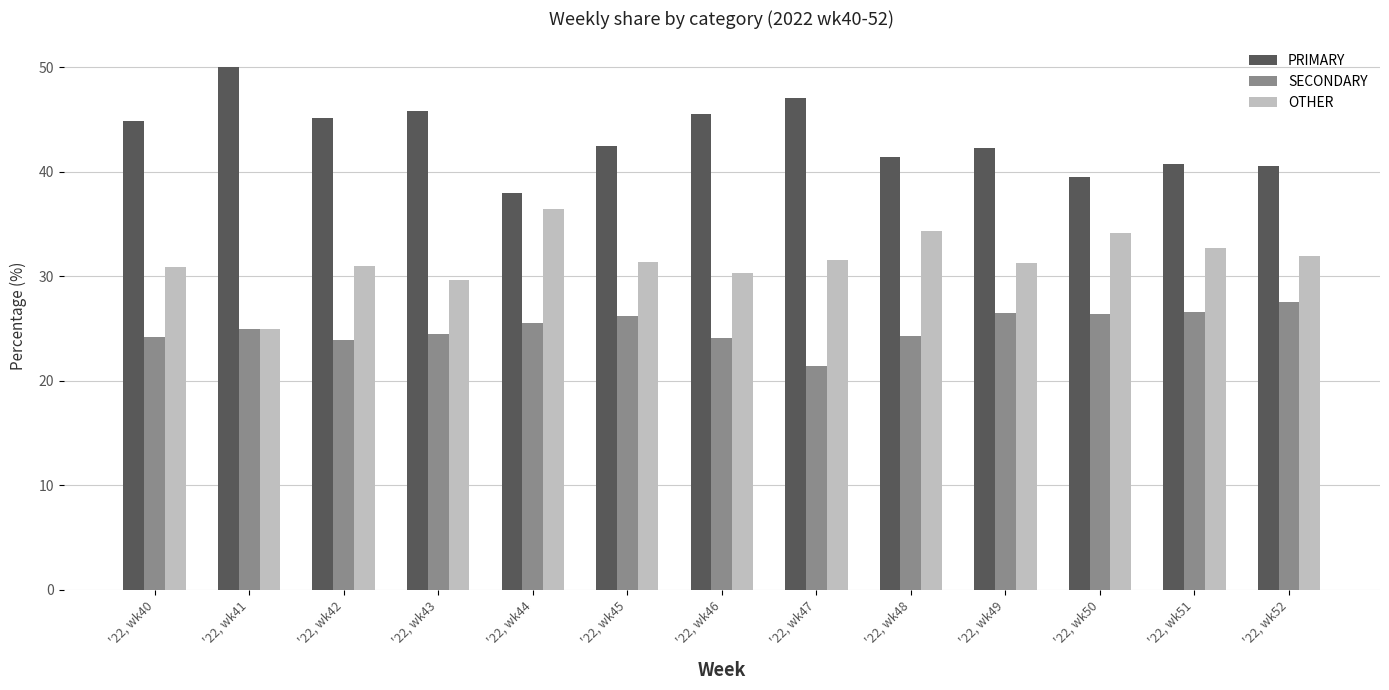

The SECONDARY series shows 14.1 at '22, wk48. True or false?

False